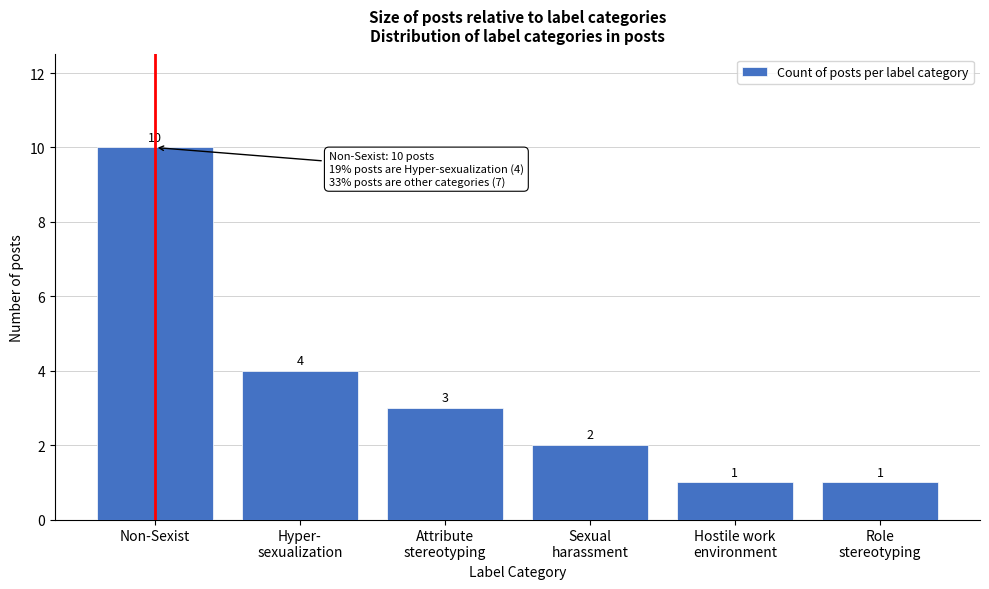

Reading left to right, extract all data points from this chart.

10	4	3	2	1	1